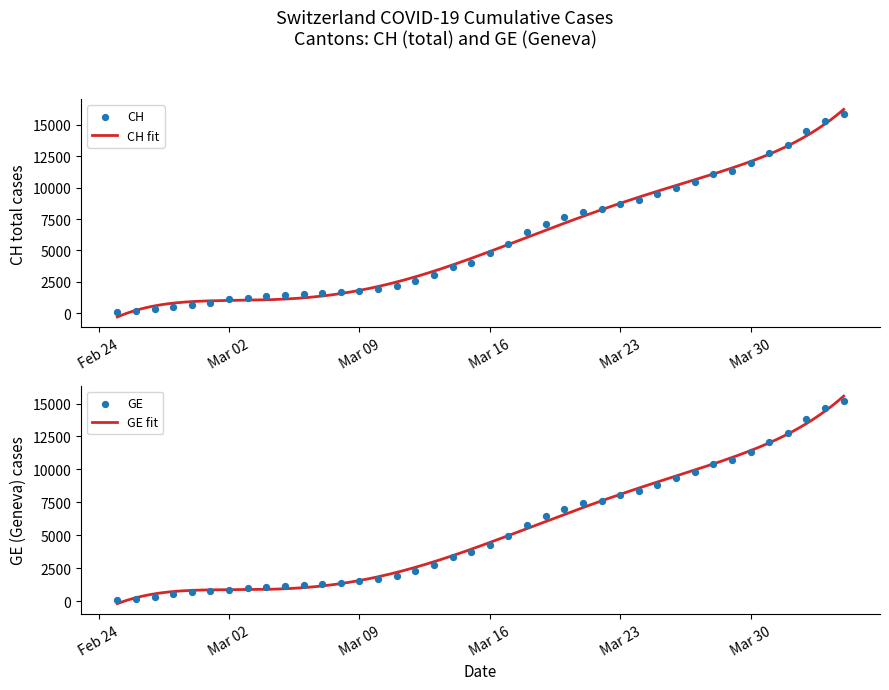

At how many categories does at least one series exceed 14456?

3